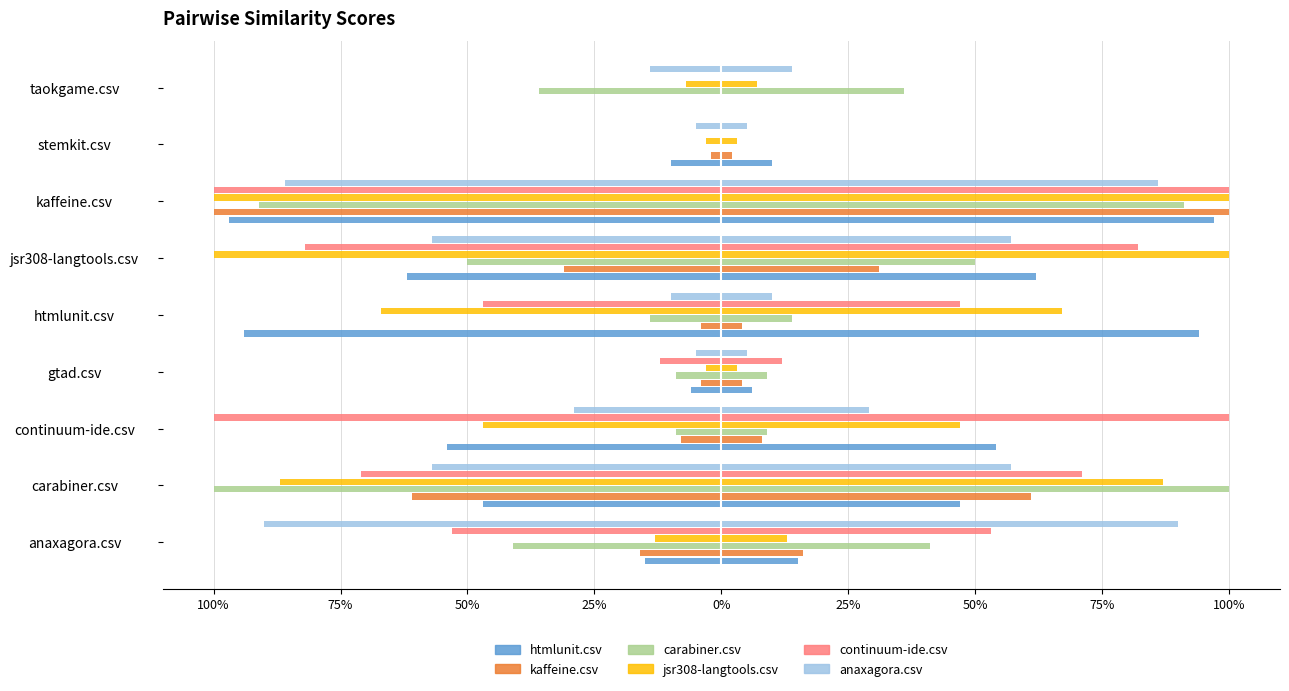

Reading left to right, transcribe all the data shown in this chart.

htmlunit.csv: -0.1	-0.5	-0.5	-0.1	-0.9	-0.6	-1.0	-0.1	0.0
kaffeine.csv: -0.2	-0.6	-0.1	-0.0	-0.0	-0.3	-1.0	-0.0	0.0
carabiner.csv: -0.4	-1.0	-0.1	-0.1	-0.1	-0.5	-0.9	0.0	-0.4
jsr308-langtools.csv: -0.1	-0.9	-0.5	-0.0	-0.7	-1.0	-1.0	-0.0	-0.1
continuum-ide.csv: -0.5	-0.7	-1.0	-0.1	-0.5	-0.8	-1.0	0.0	0.0
anaxagora.csv: -0.9	-0.6	-0.3	-0.1	-0.1	-0.6	-0.9	-0.1	-0.1